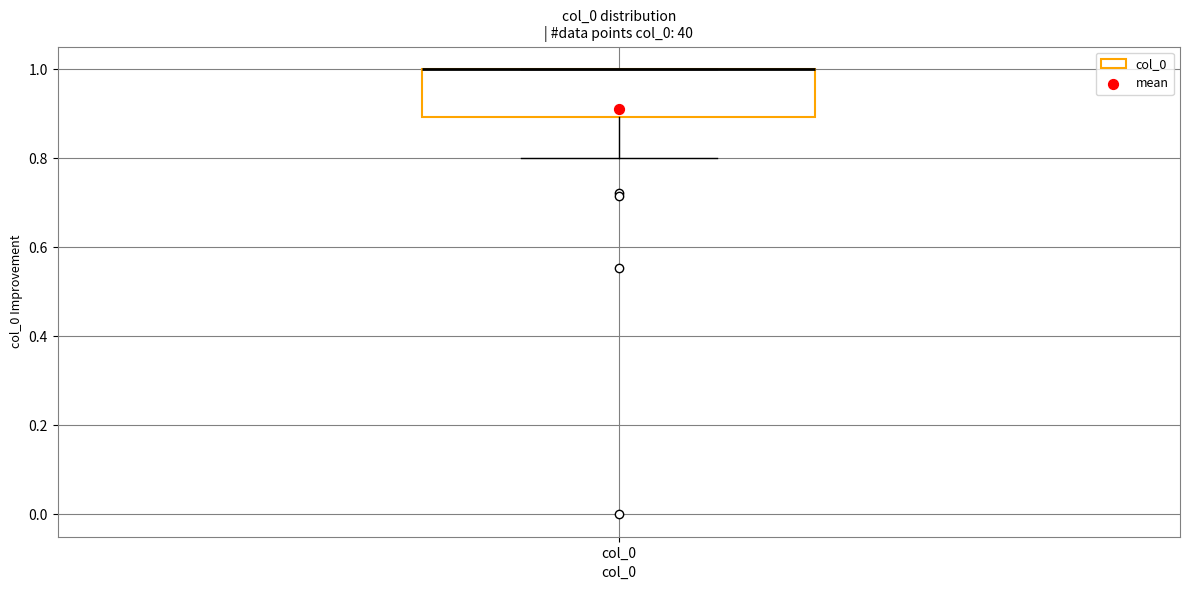

Where does the lower whisker of the box for col_0 end on the y-axis? The values are not printed on the chart, so give them approximately, as read against the axis.

0.8